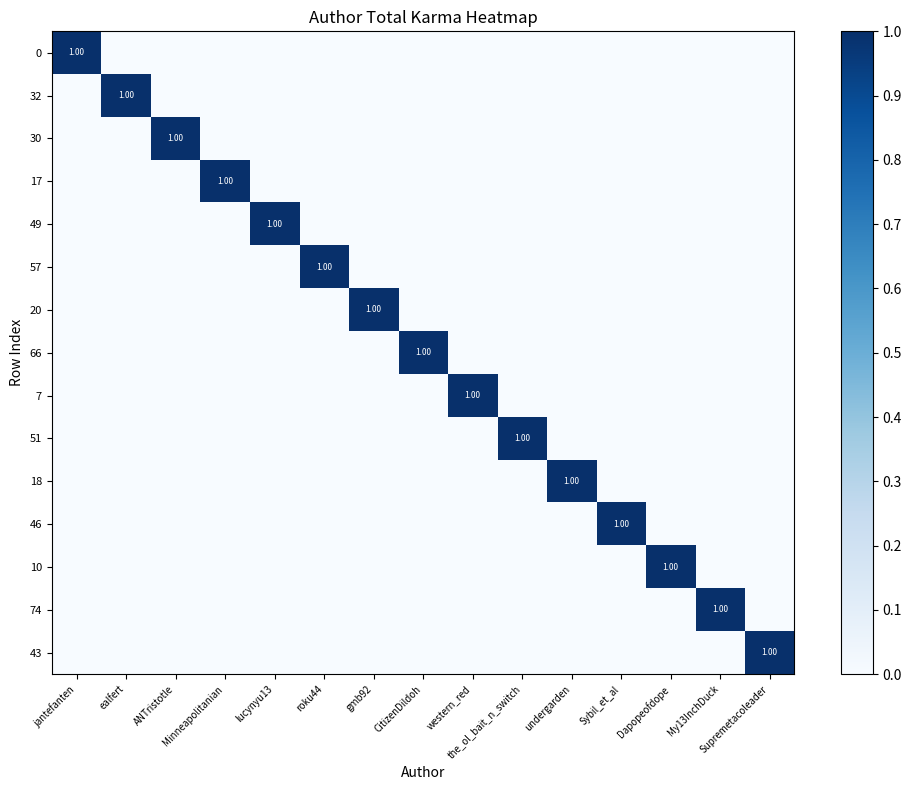

Is the value of 51 at western_red greater than the value of 43 at My13InchDuck?

No